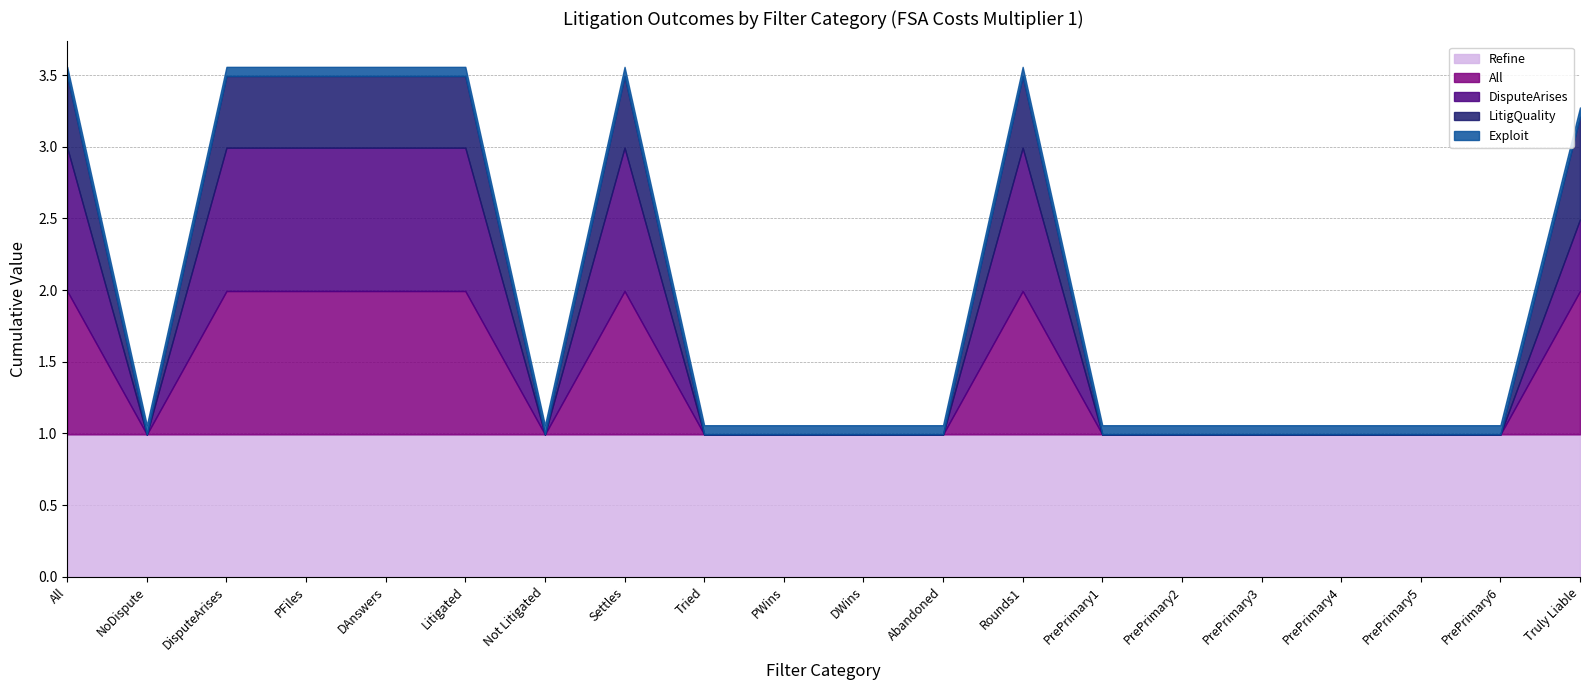

Is it true that All equals 0.4 at Abandoned?

False